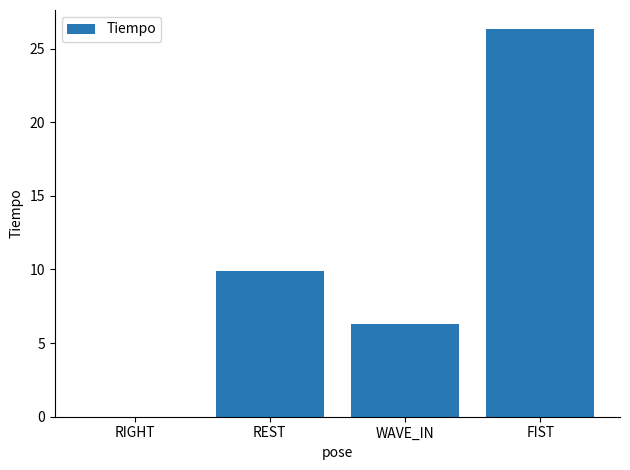

Read the value at WAVE_IN.

6.3